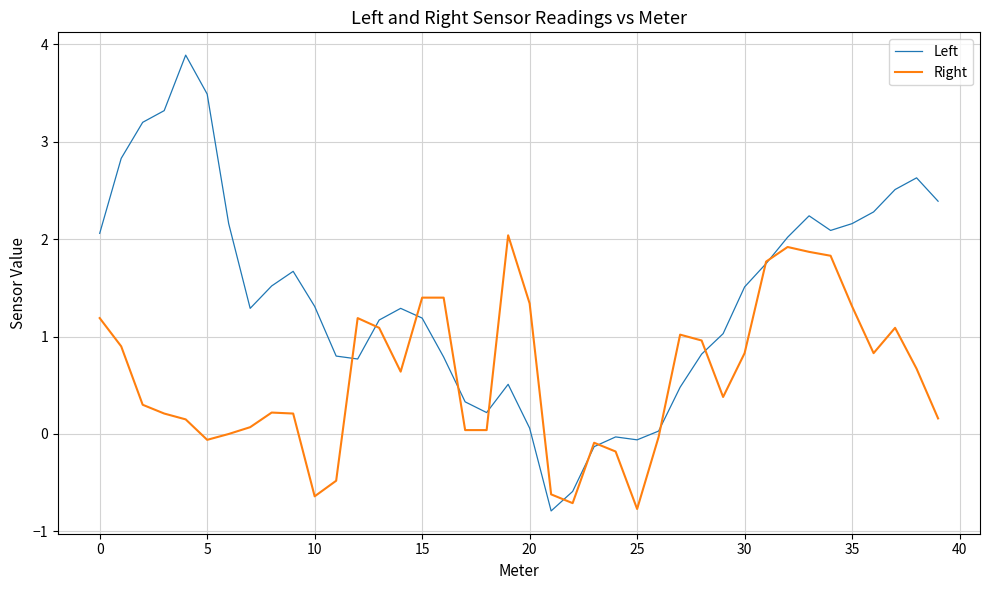

Which series has the largest range (max minus min)?

Left